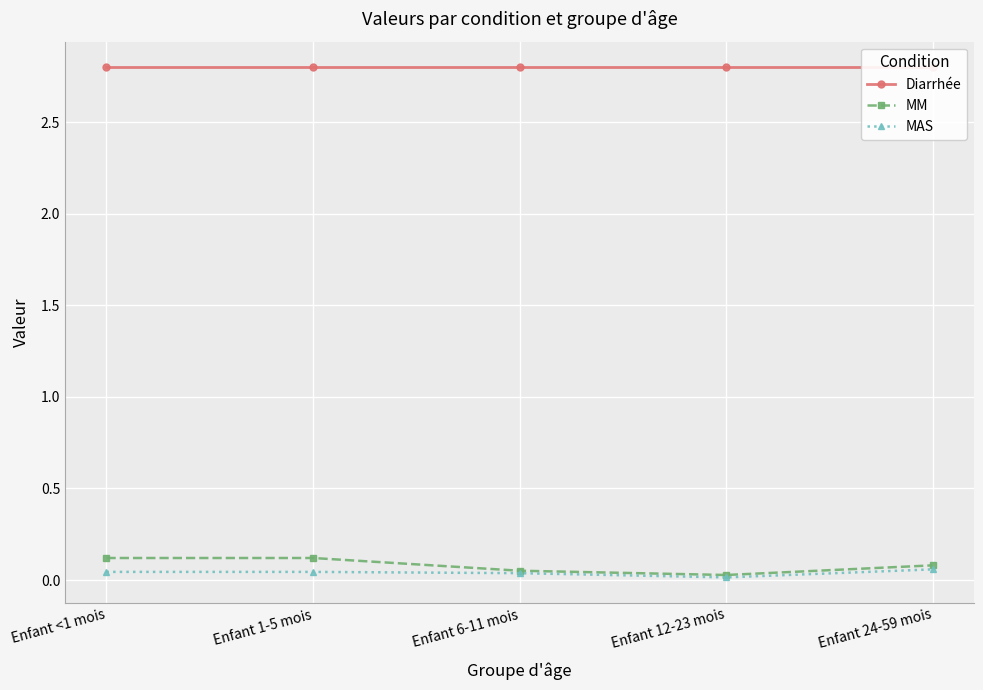

True or false: Diarrhée has a value of 1.4 at Enfant <1 mois.

False